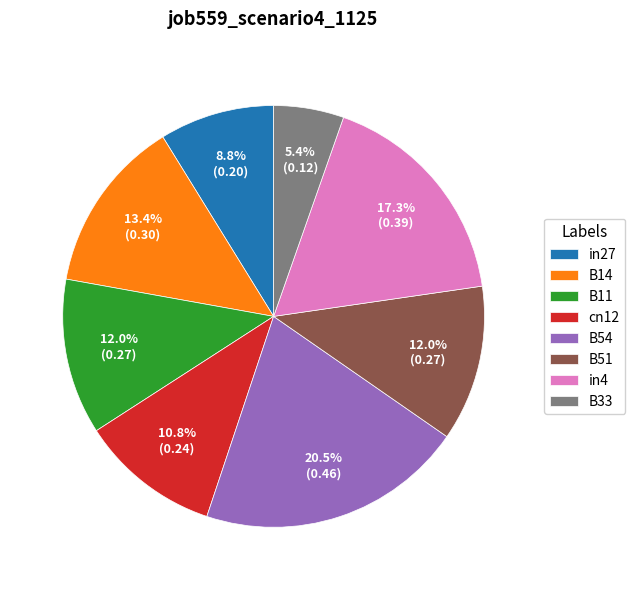

Does B54 account for over 50% of the chart?

No